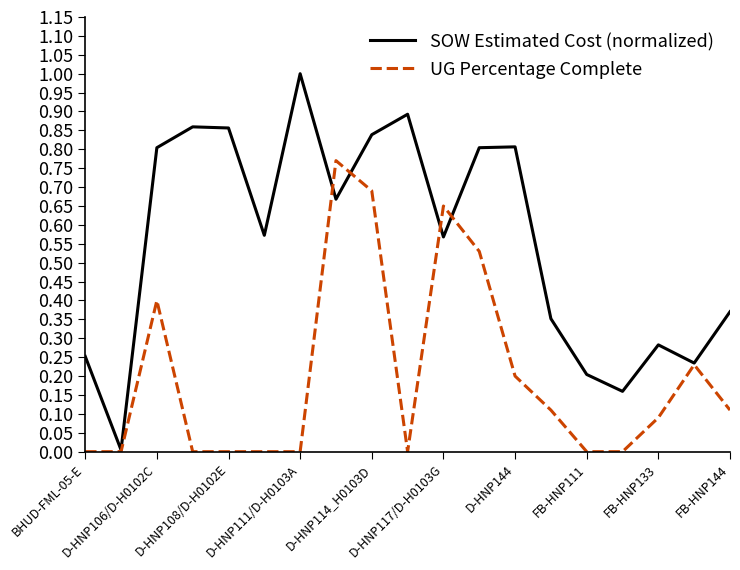

Which series has the largest total across all categories?

SOW Estimated Cost (normalized)